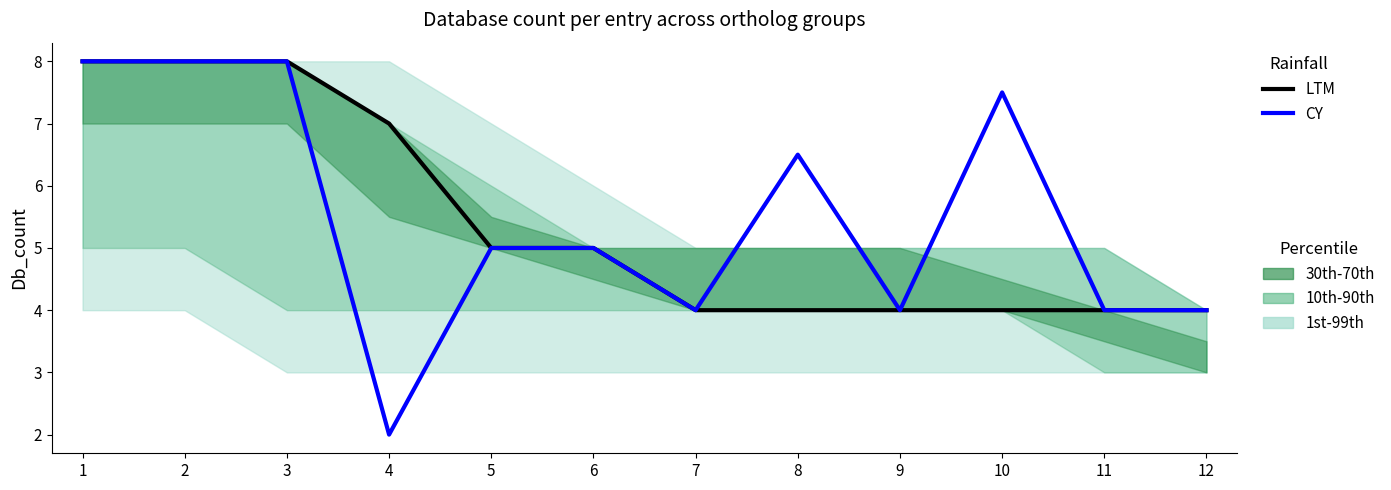

Which category has the highest value in the CY series?

1